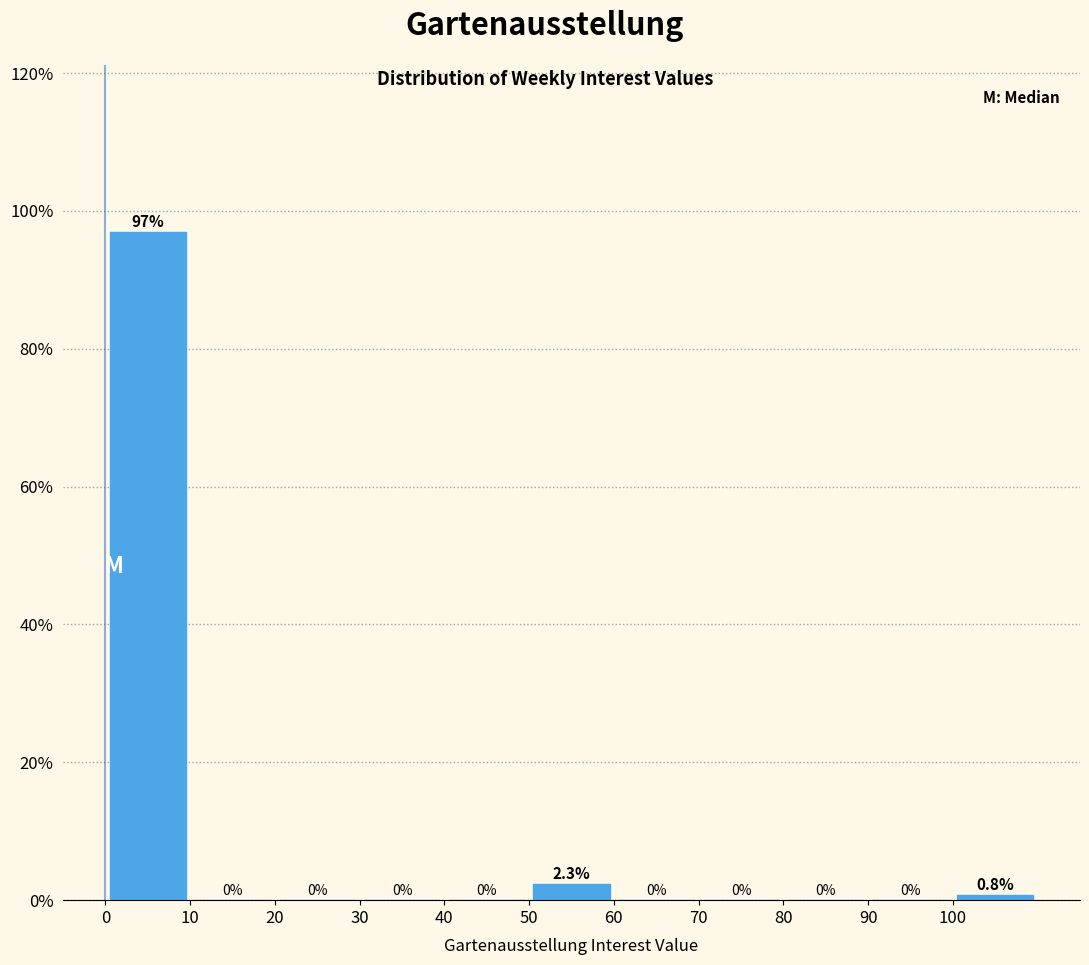

What is the height of the bar covering 100 to 110 on the x-axis?

0.8